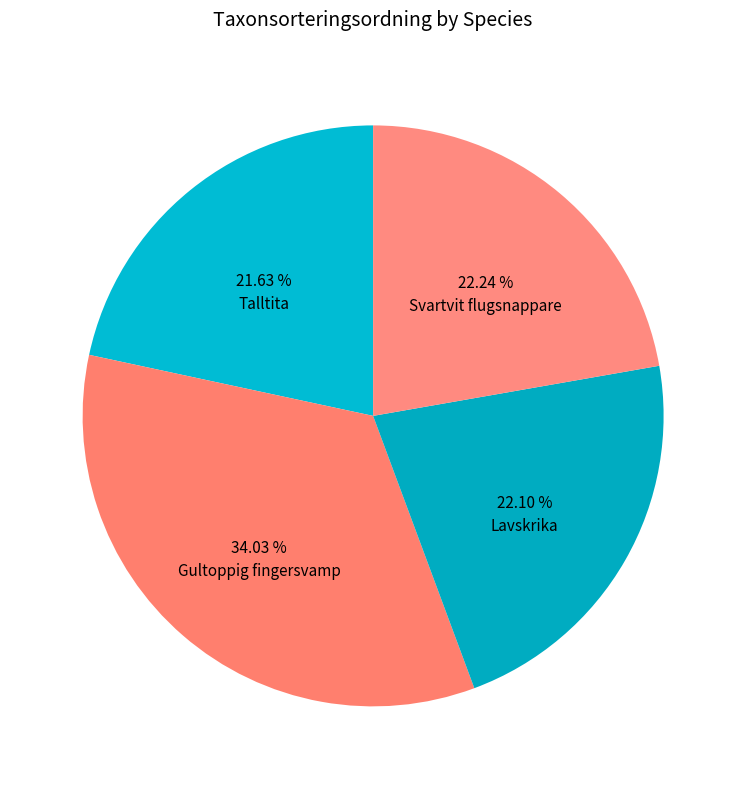

Count the number of slices in the pie.

4